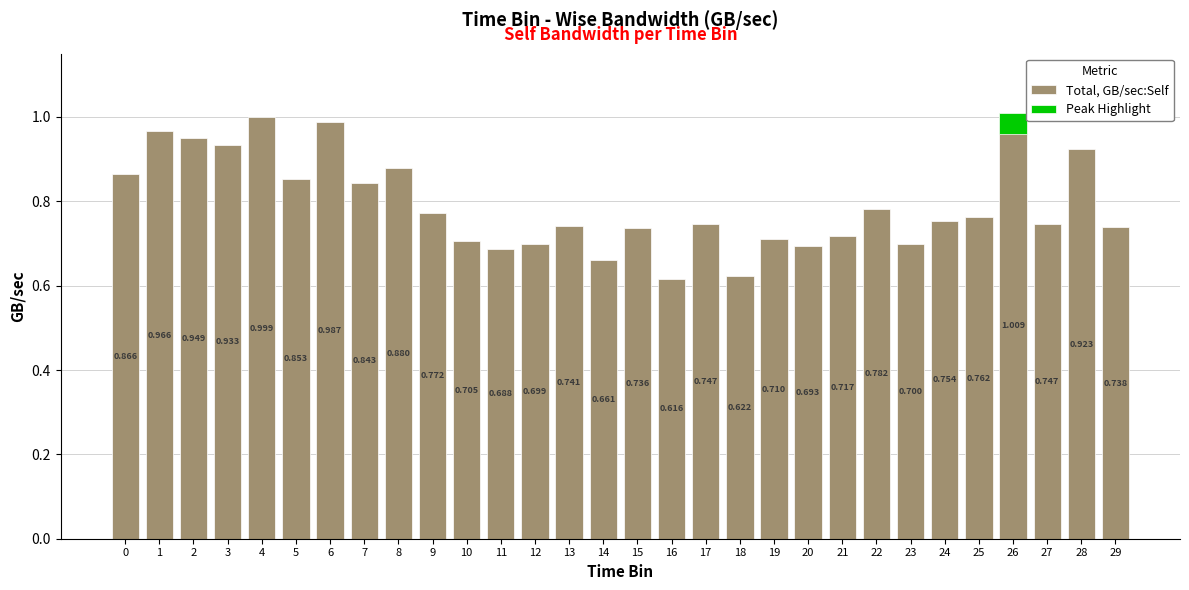

What is the value of the 26th bar from the left?

0.8